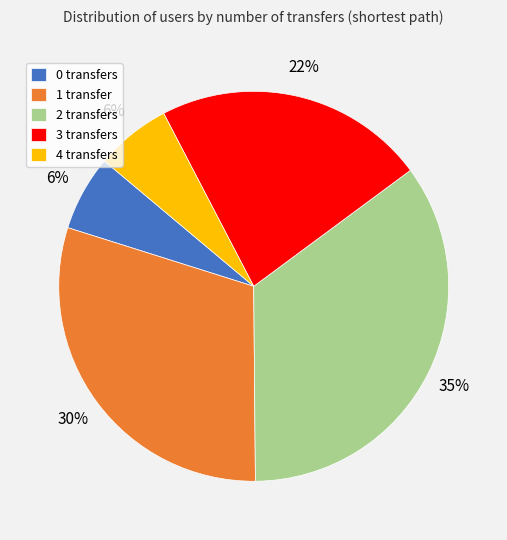

Does any single category account for the majority?

No